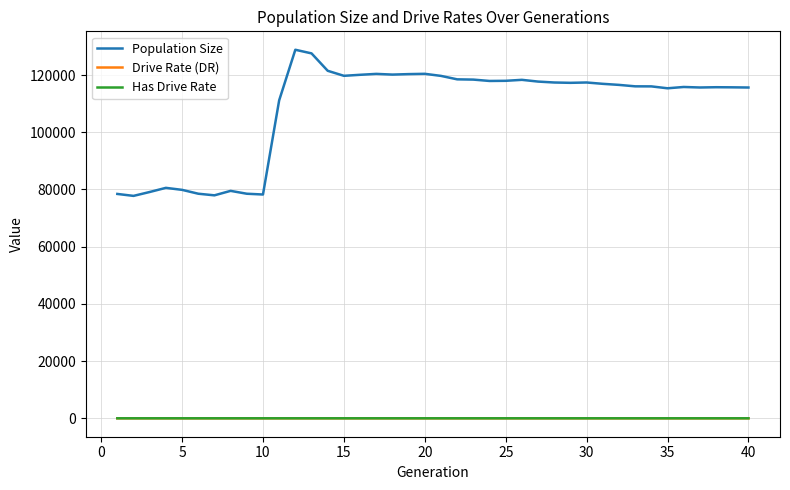

True or false: Drive Rate (DR) and Population Size cross at least once.

False